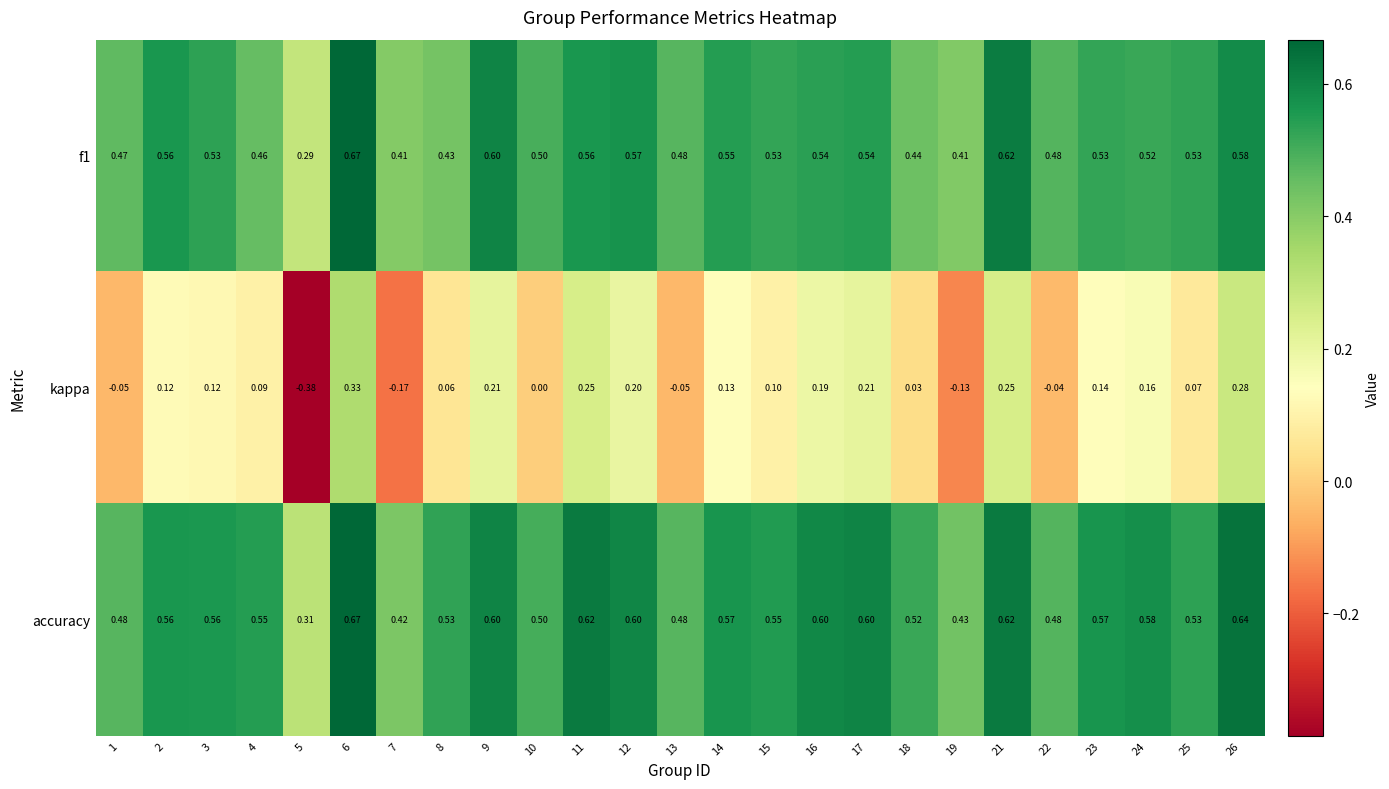

Which series has the largest range (max minus min)?

kappa